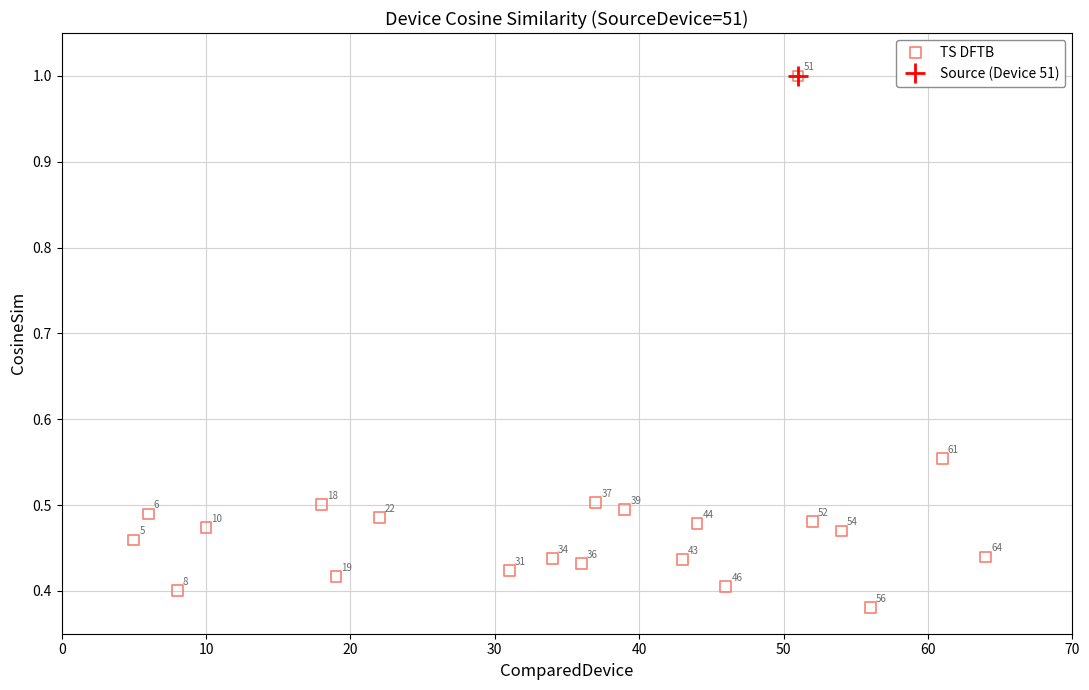

What is the range of X values (max minus min)?

59.0